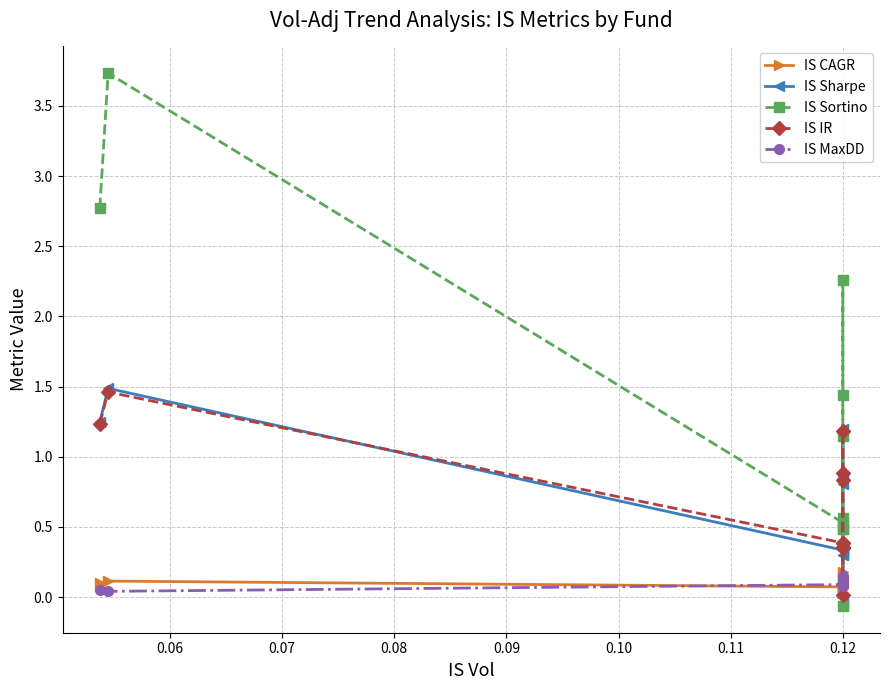

Is it true that IS CAGR equals 0.1 at 0.12?

False